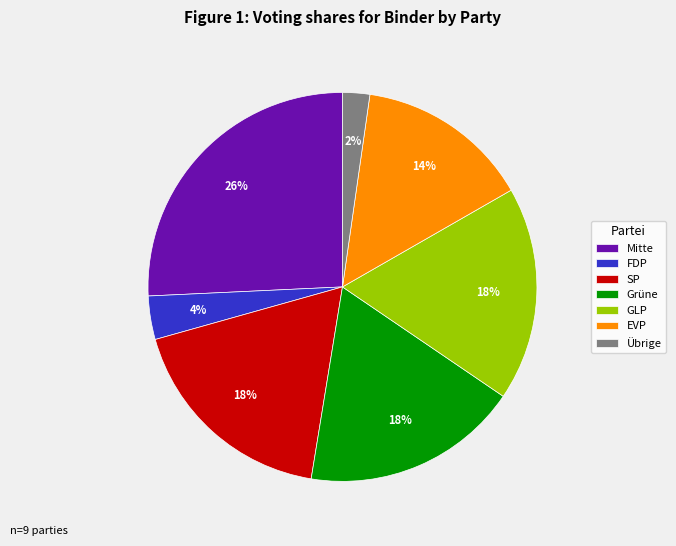

How many slices are in this pie chart?

7